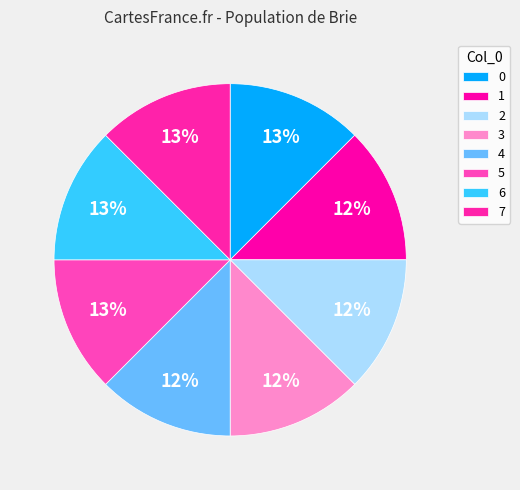

Do 1 and 2 together represent more than half of the pie?

No